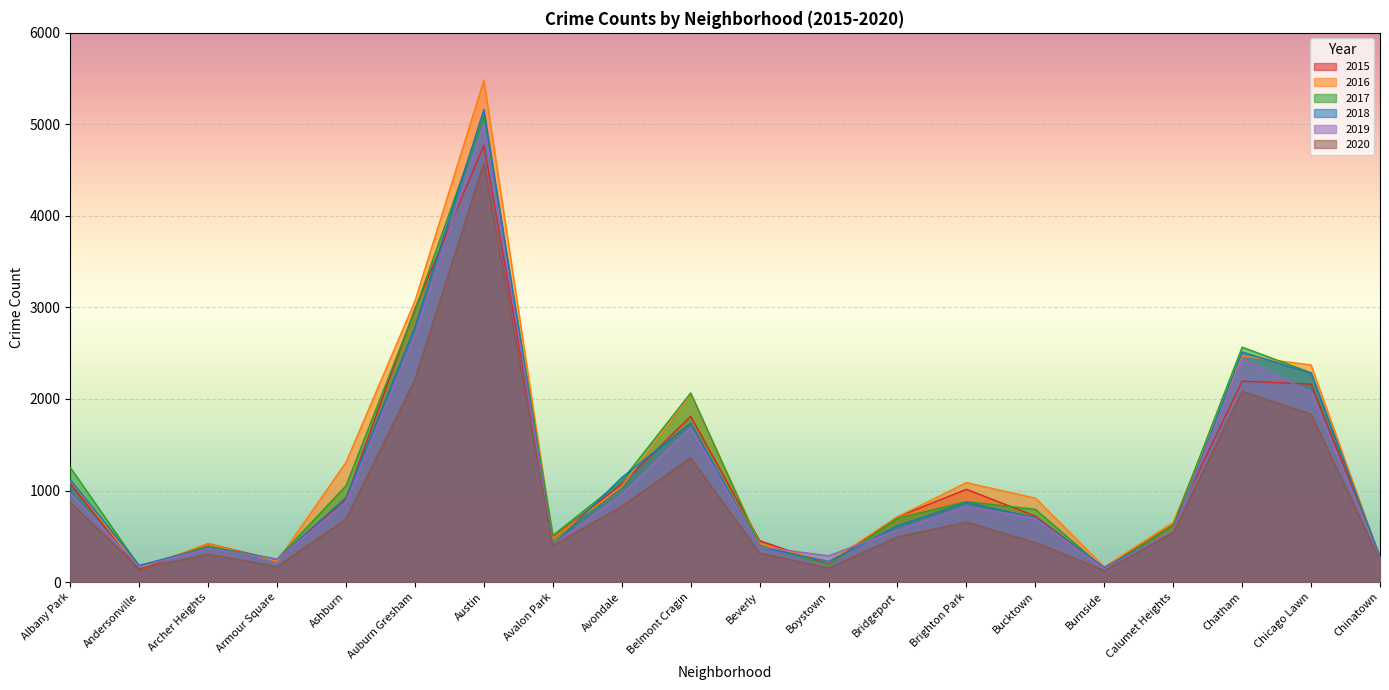

Which has a higher value, Albany Park or Beverly?

Albany Park